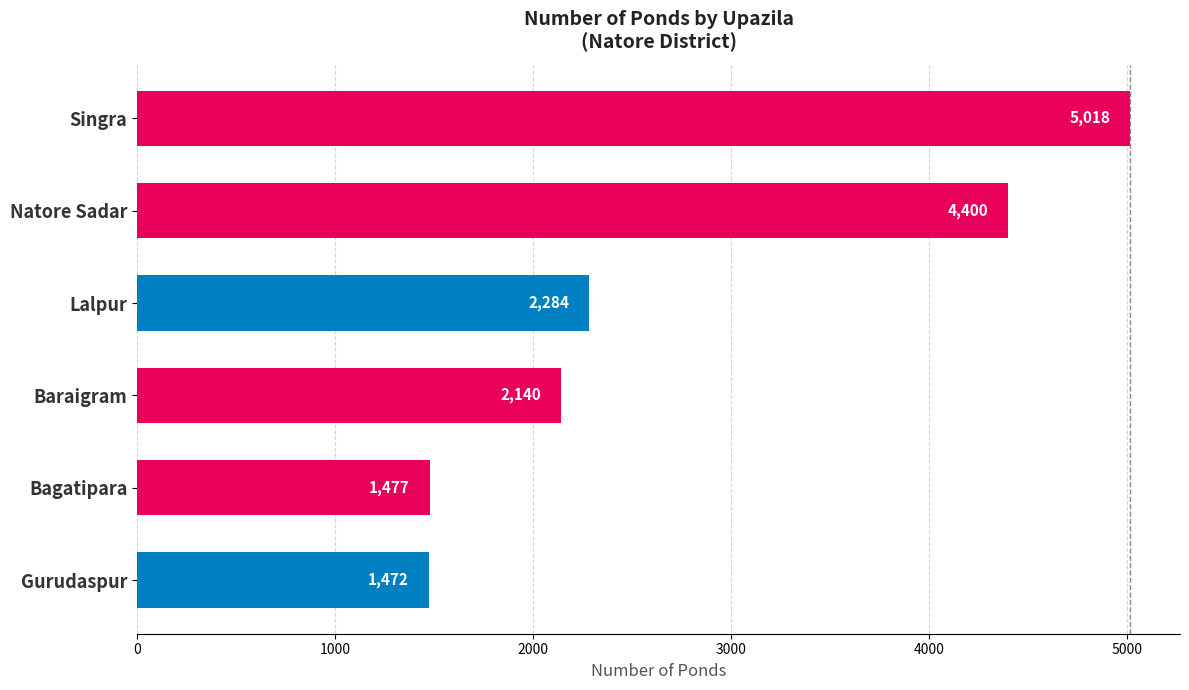

What is the difference between the values at Gurudaspur and Baraigram?

668